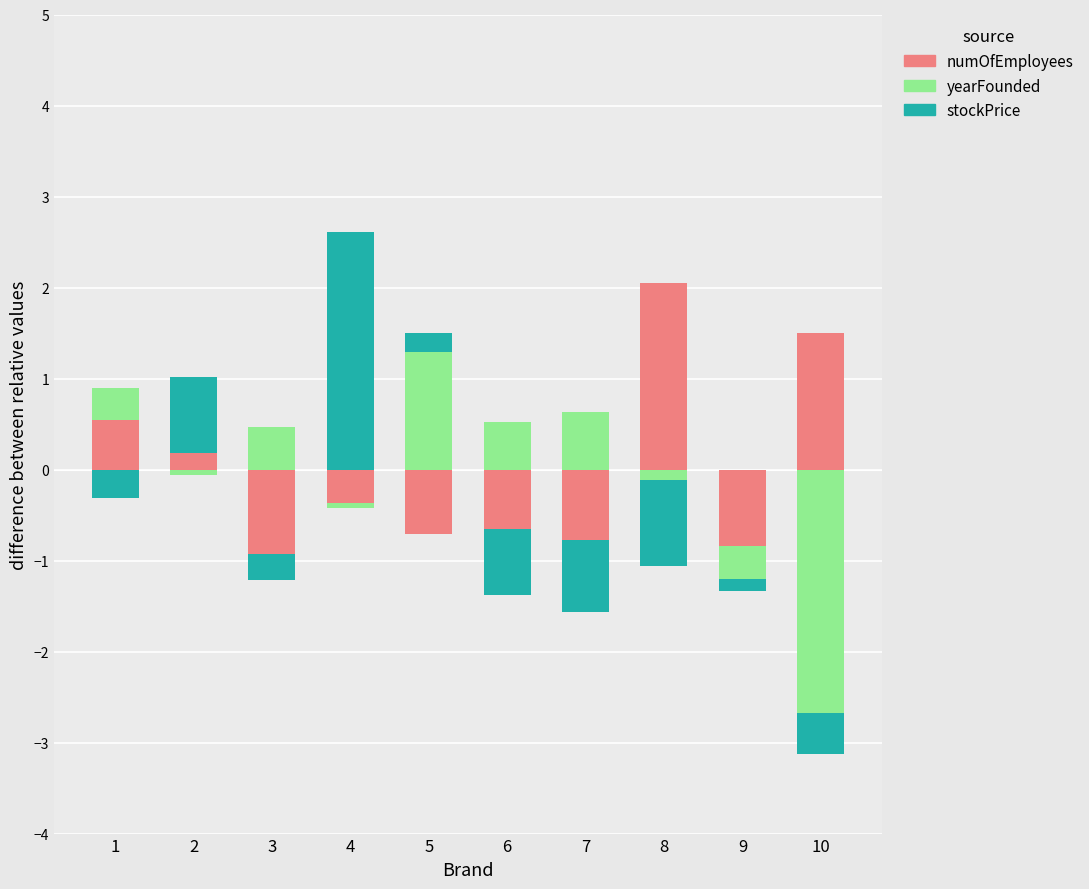

How many groups of bars are there?

10